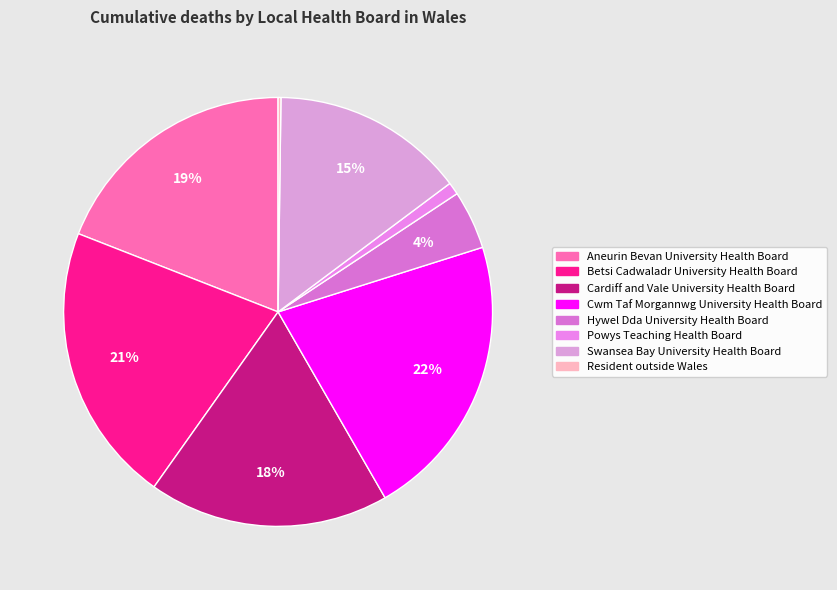

What portion of the pie excludes Powys Teaching Health Board?

99.1%